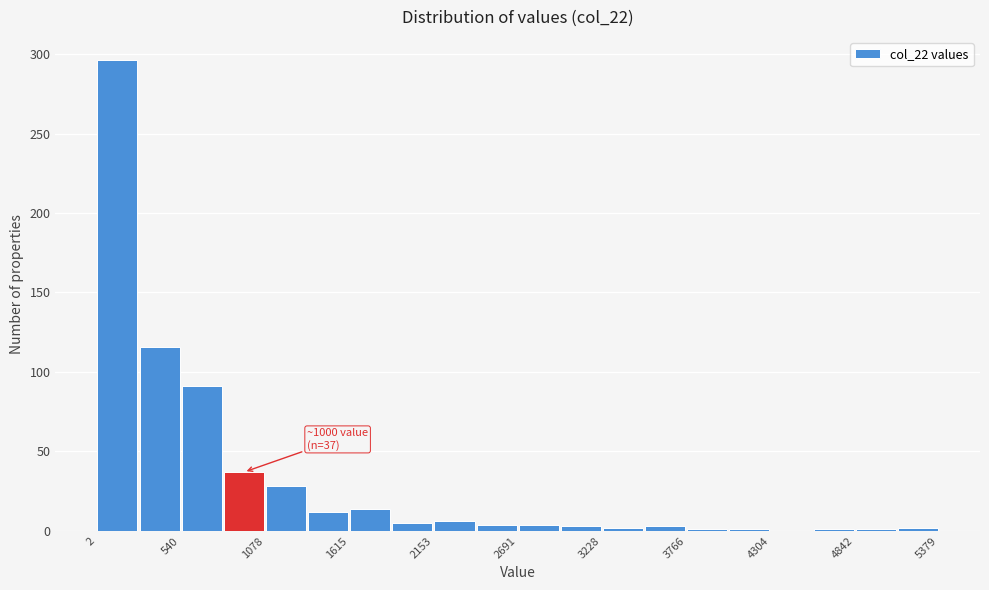

Read against the x-axis, roughly where is the centre of the tallest bar?

100